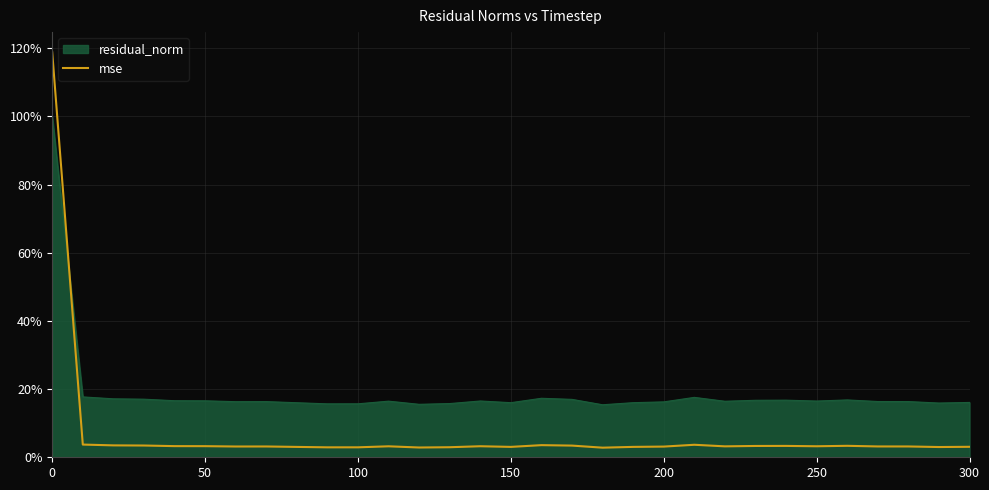

Rank the series by their average value, from highest to lowest.

residual_norm, mse